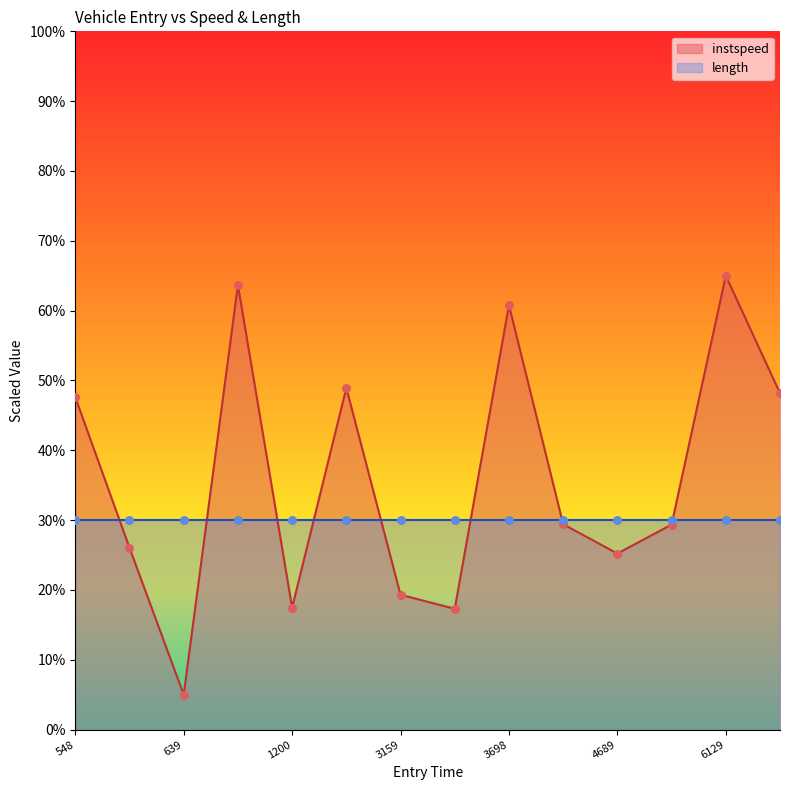

Is it true that instspeed equals 14.5 at 3698?

False